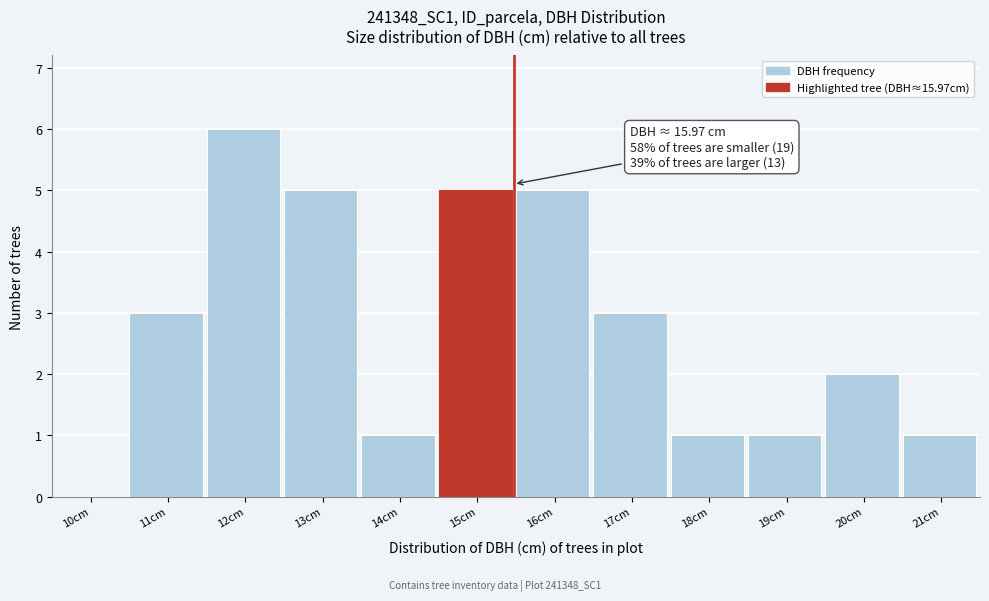

Reading left to right, transcribe all the data shown in this chart.

10cm=0	11cm=3	12cm=6	13cm=5	14cm=1	15cm=5	16cm=5	17cm=3	18cm=1	19cm=1	20cm=2	21cm=1